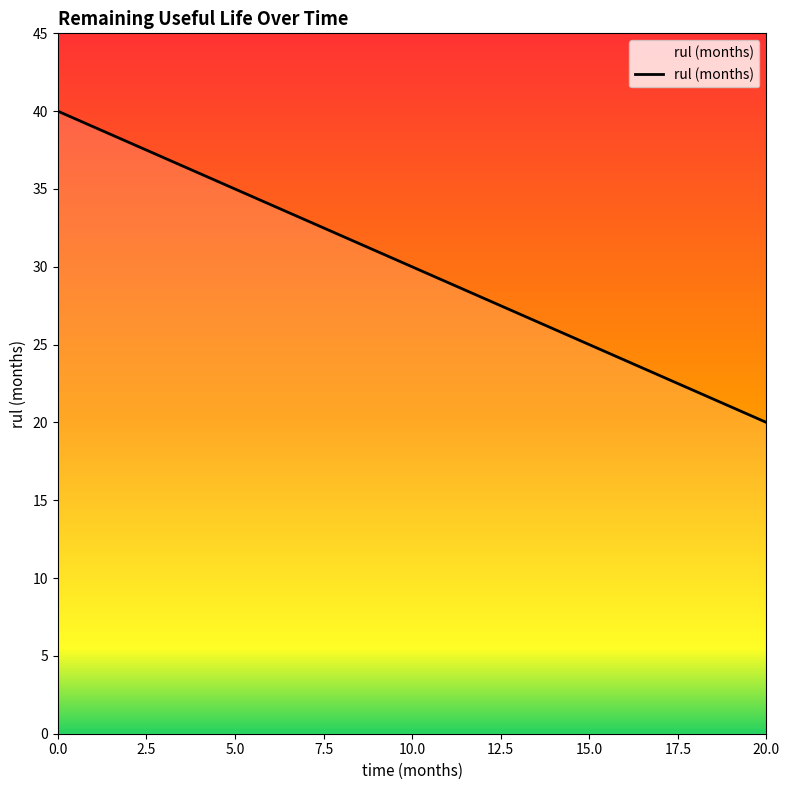

What is the difference between the maximum and minimum values?

20